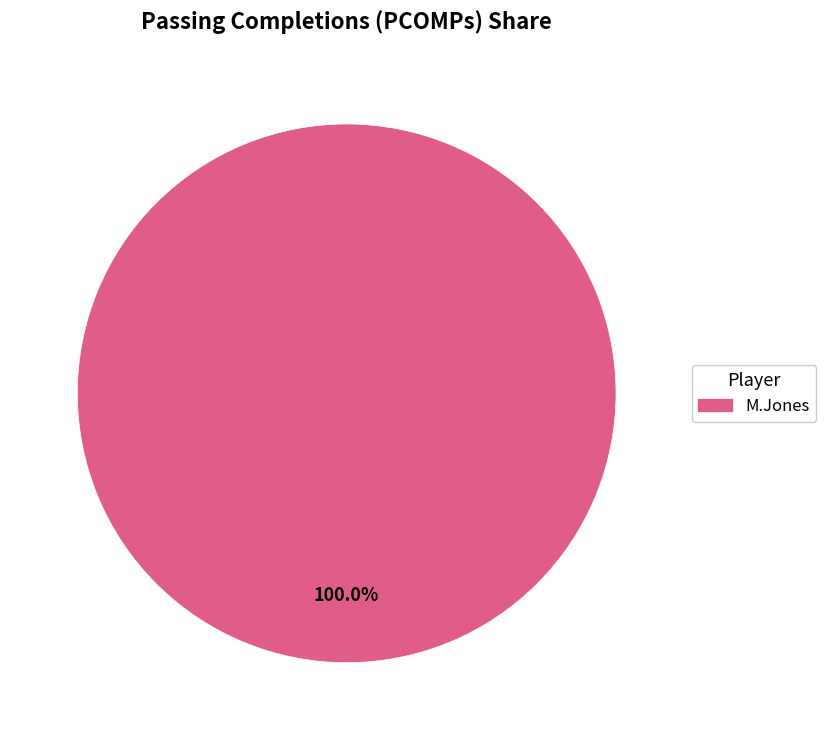

How many slices are in this pie chart?

1